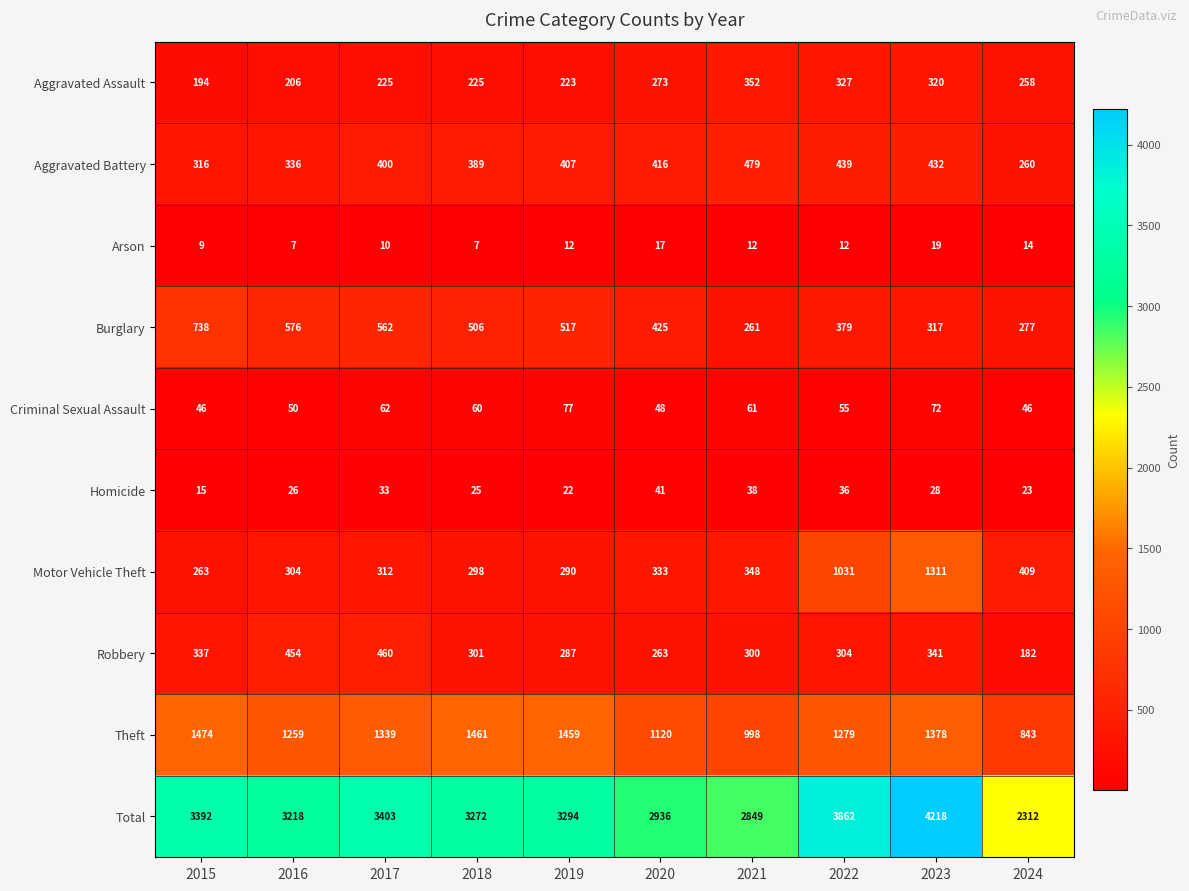

How many data points does each series have?

10